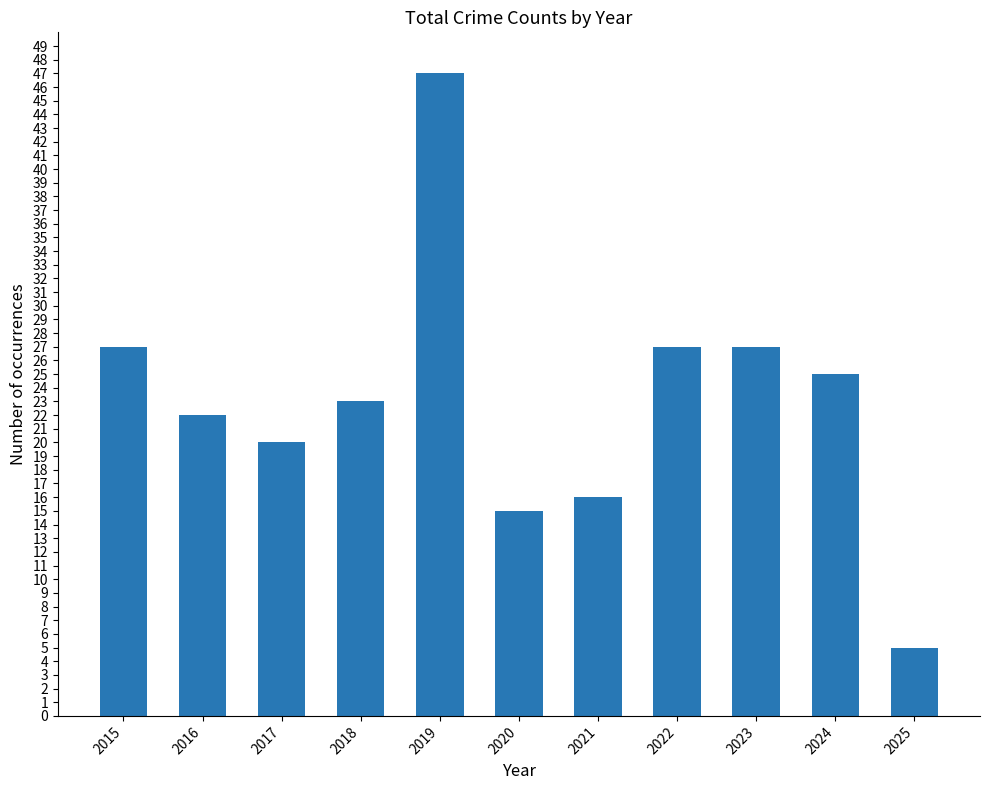

Approximately how many times larger is the value at 2018 compared to 2021?

1.4